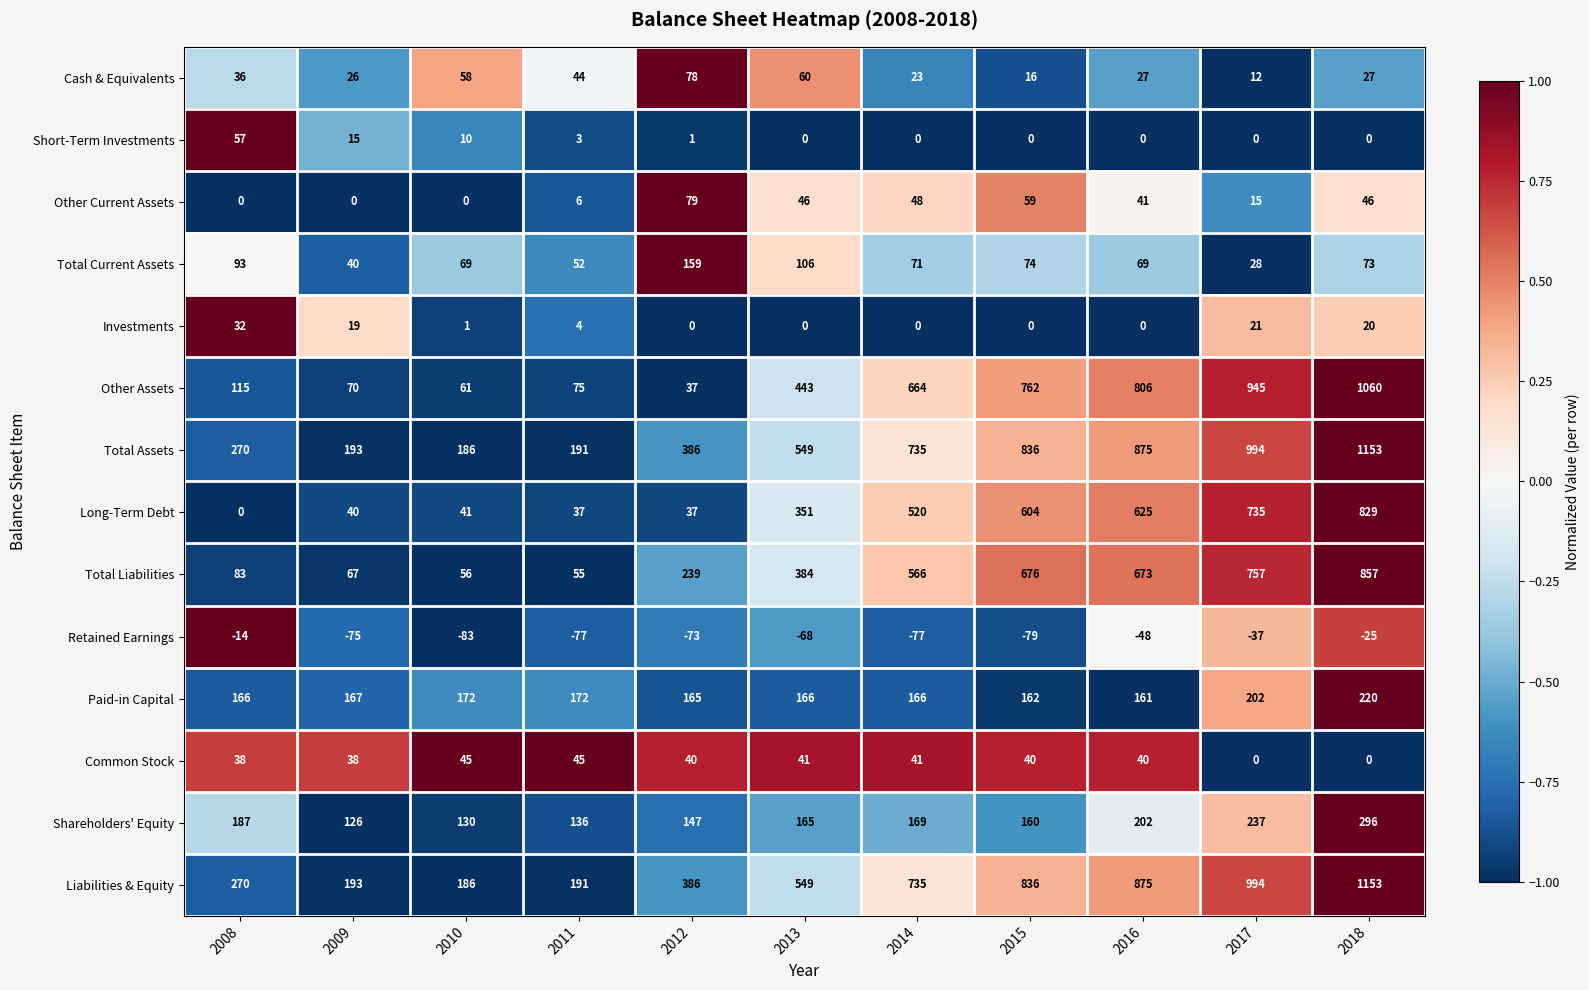

How many values in the Investments series are below 1?

5